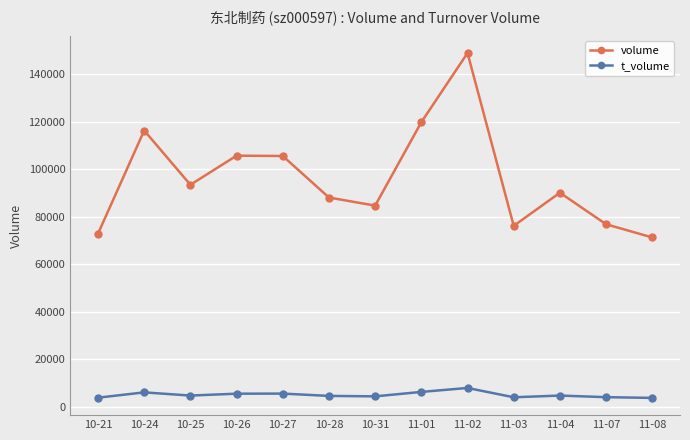

Which series has the largest range (max minus min)?

volume